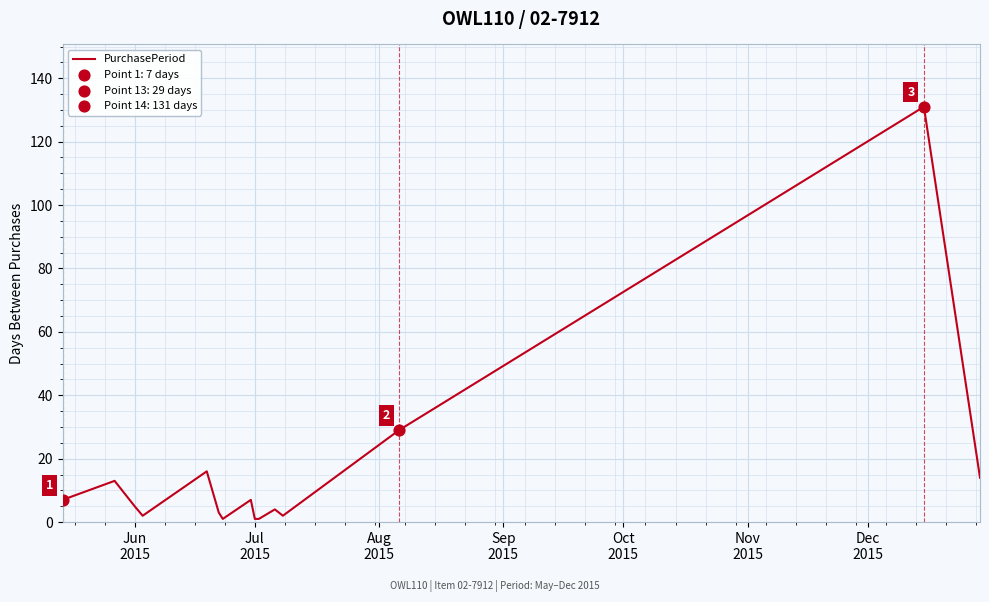

What is the difference between the maximum and minimum values?

130